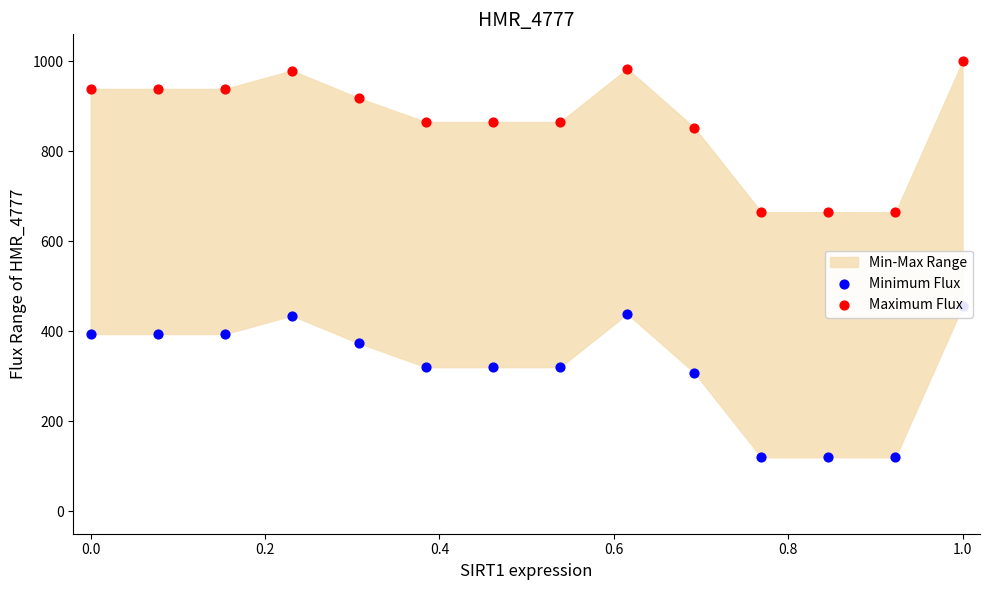

At which category is the sum across all series the highest?

1.0